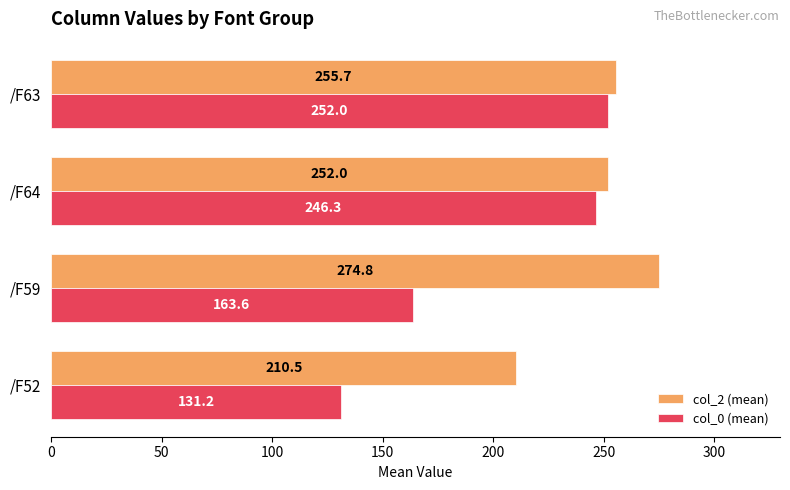

At how many categories does at least one series exceed 180?

4